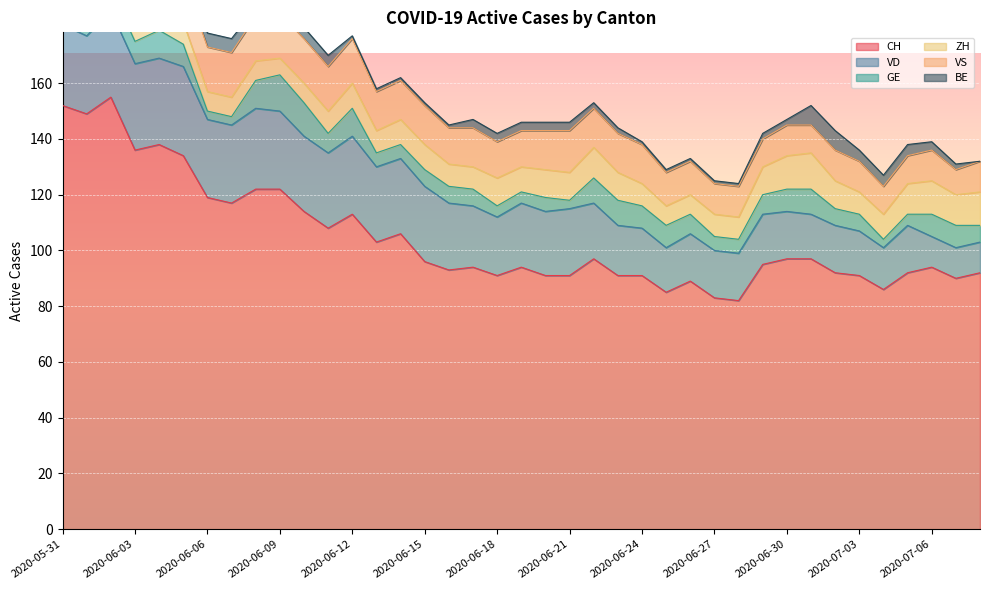

What is the difference between the maximum and second lowest values in the GE series?

11